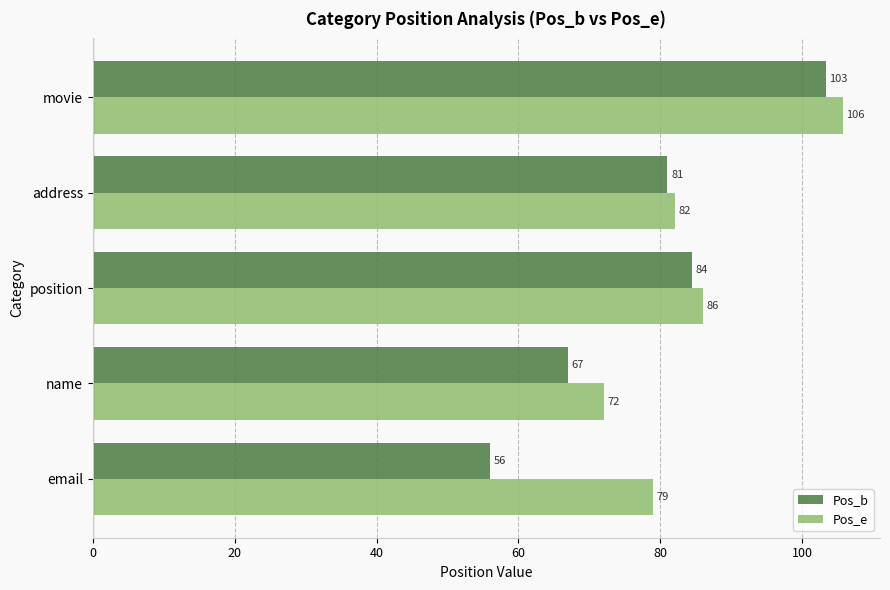

Rank the series by their maximum value, from lowest to highest.

Pos_b, Pos_e